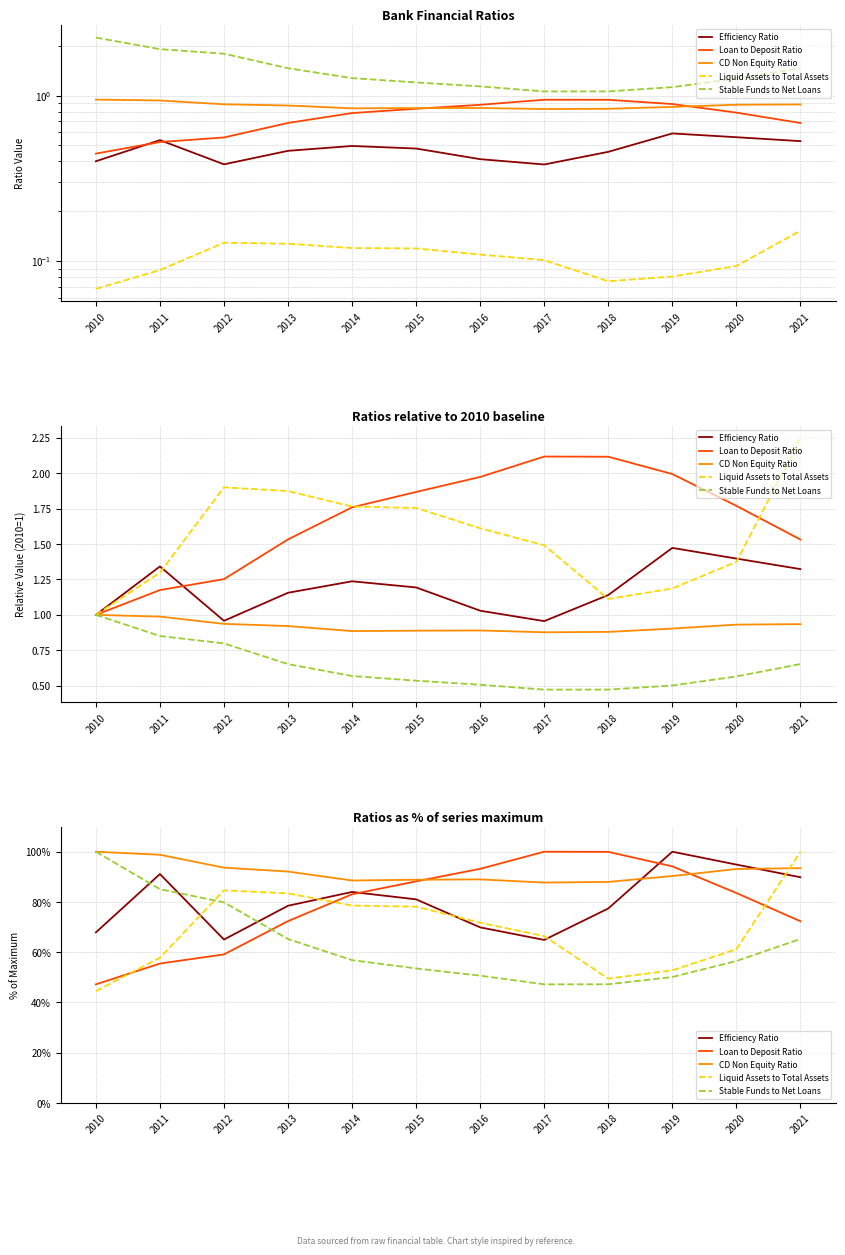

How many intersections are there between Stable Funds to Net Loans and Liquid Assets to Total Assets?

1